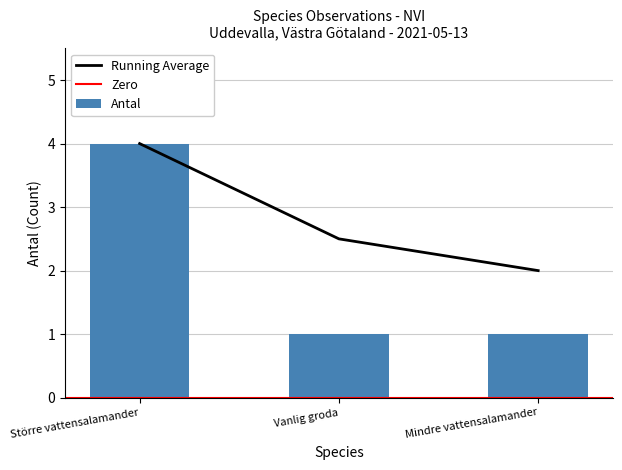

Which category has the highest value in the Antal series?

Större vattensalamander